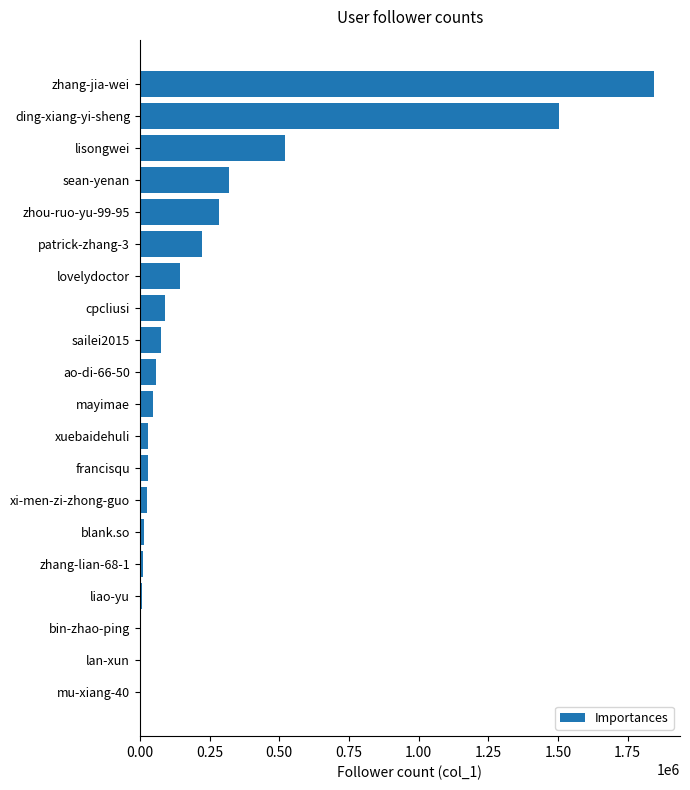

Between ao-di-66-50 and patrick-zhang-3, which is larger?

patrick-zhang-3